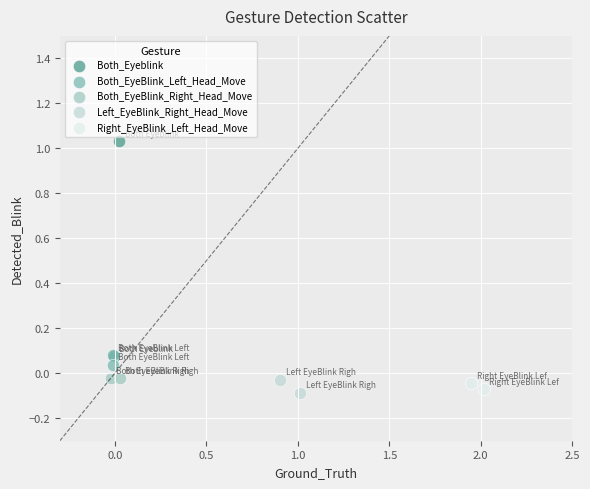

Which series has the widest spread of Y values?

Both_Eyeblink